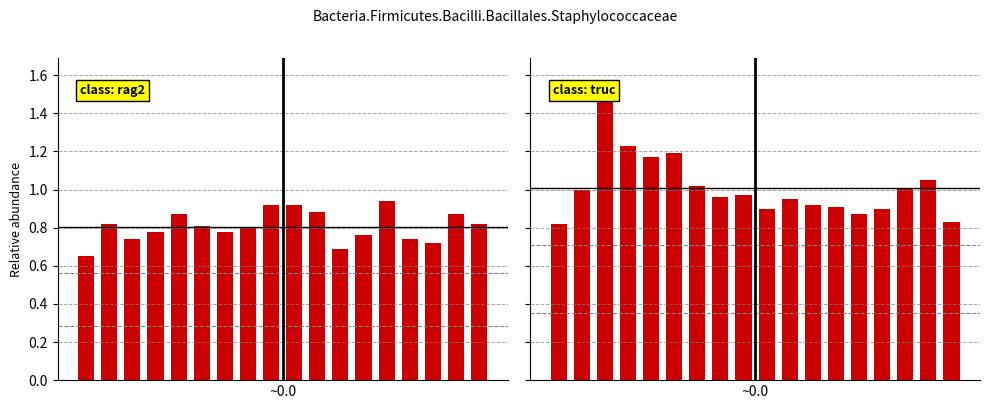

Which has a higher value, 2 or 12?

2